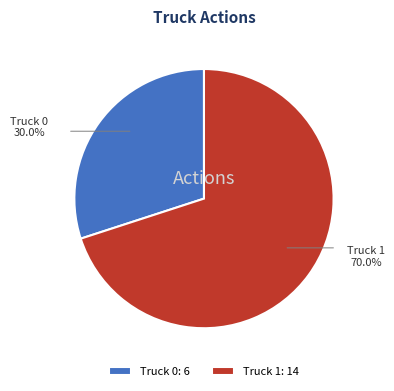

Which category has the smallest portion of the pie?

Truck 0